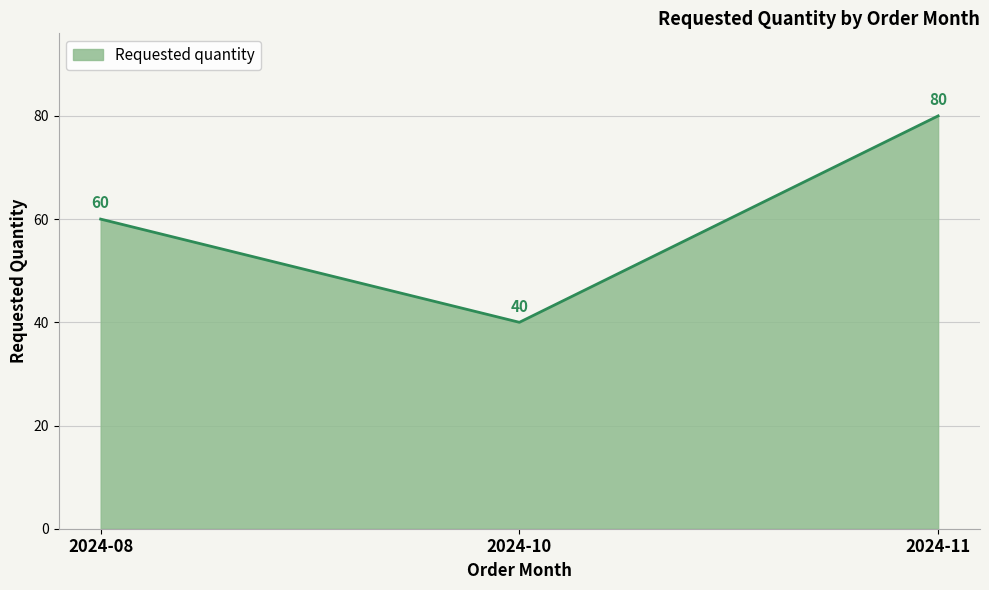

How many categories are shown in the chart?

3